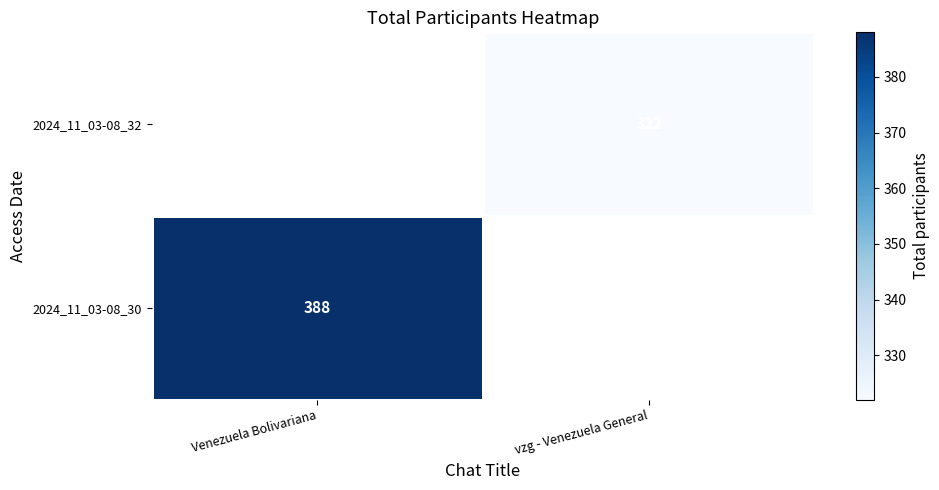

Is it true that 2024_11_03-08_30 equals 388 at Venezuela Bolivariana?

True